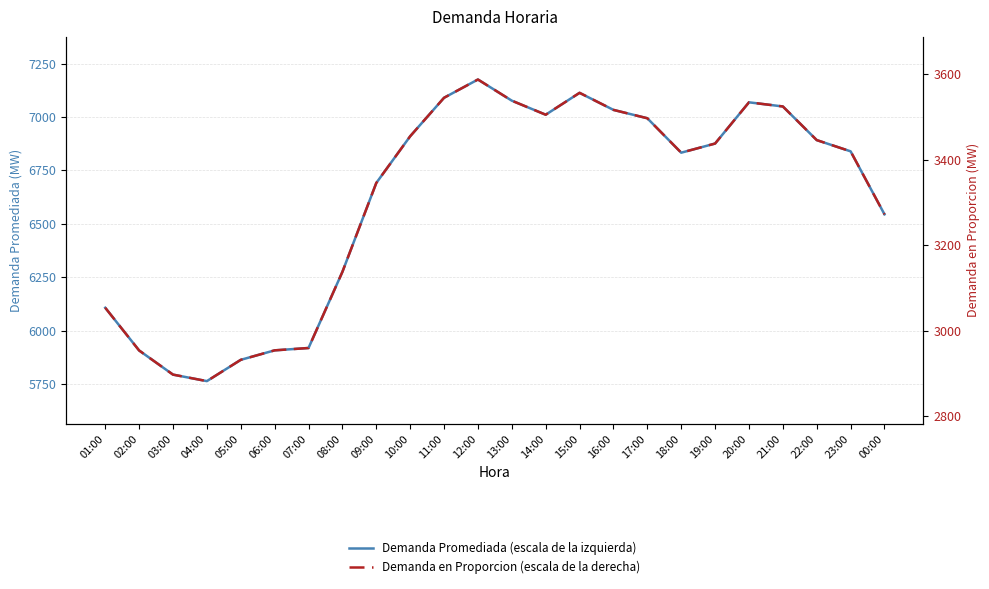

What is the sum of the Demanda en Proporcion (escala de la derecha) values at 16:00 and 04:00?

6398.4